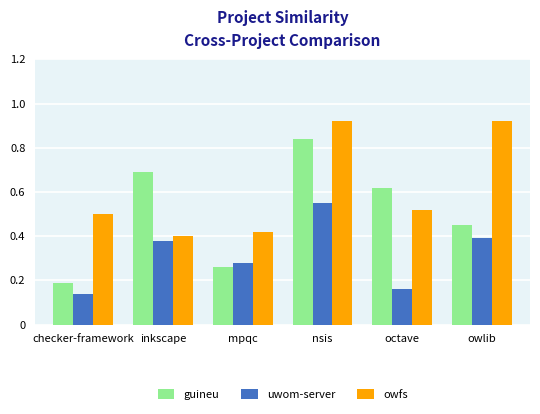

What is the label of the 5th bar from the right?

inkscape